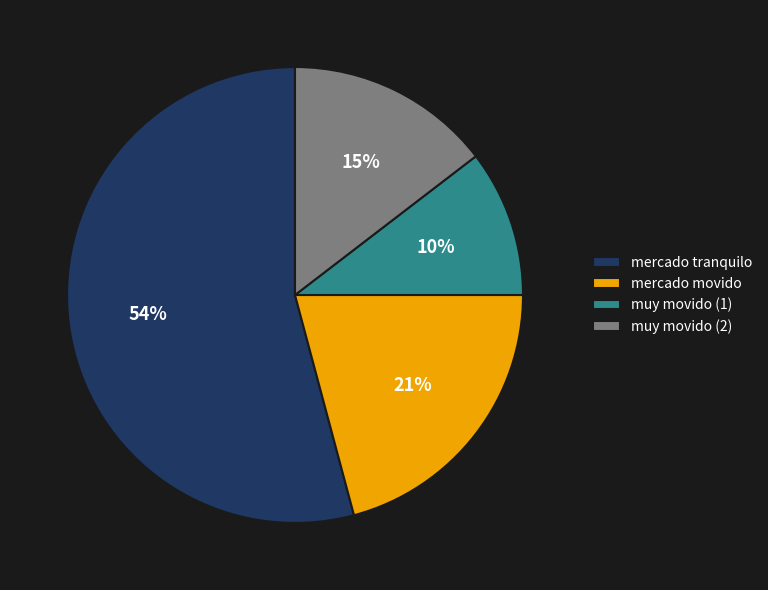

How many segments does this pie chart have?

4